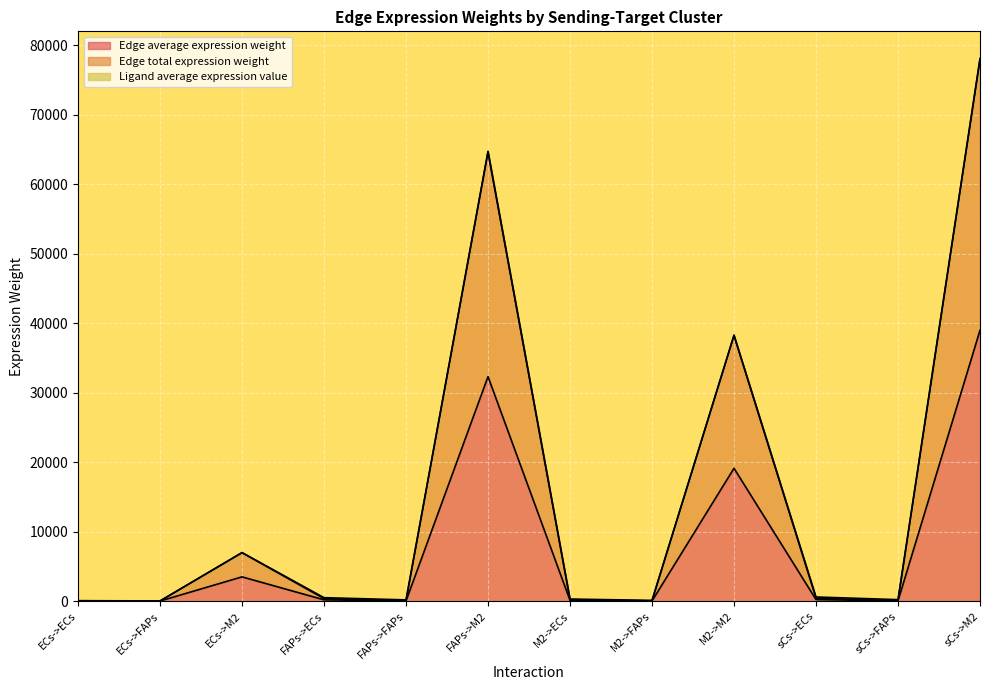

What is the maximum value for Edge total expression weight?

77909.7